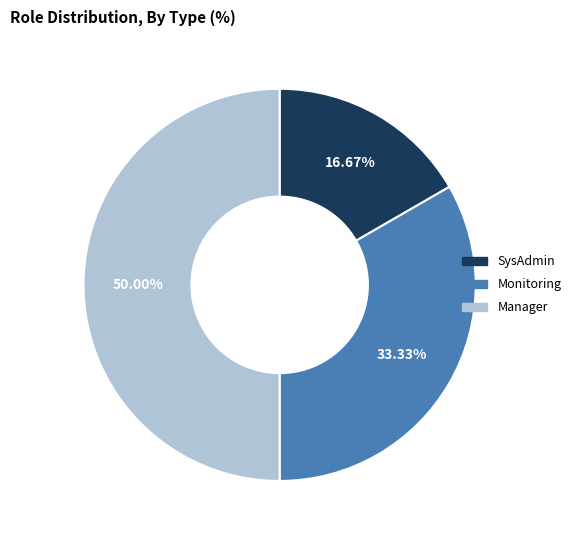

What percentage is the Monitoring slice, to the nearest percent?

33%